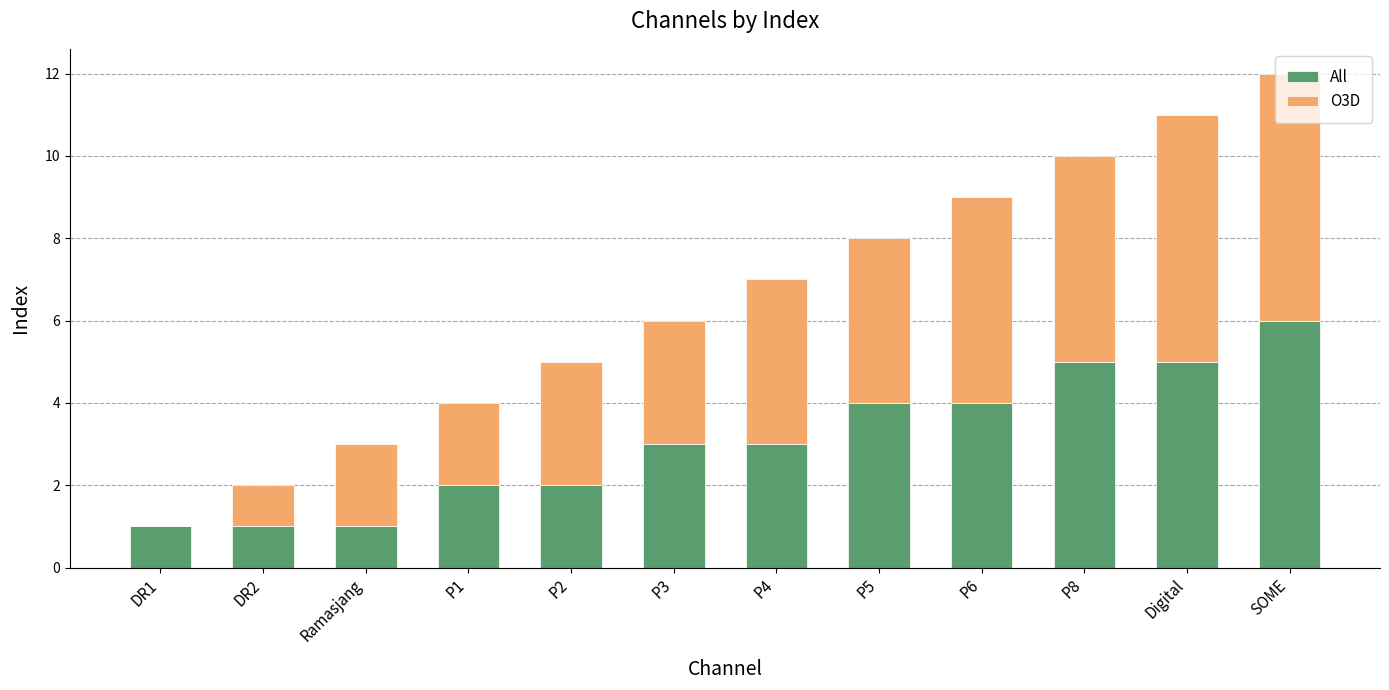

Is it true that All equals 8 at Digital?

False